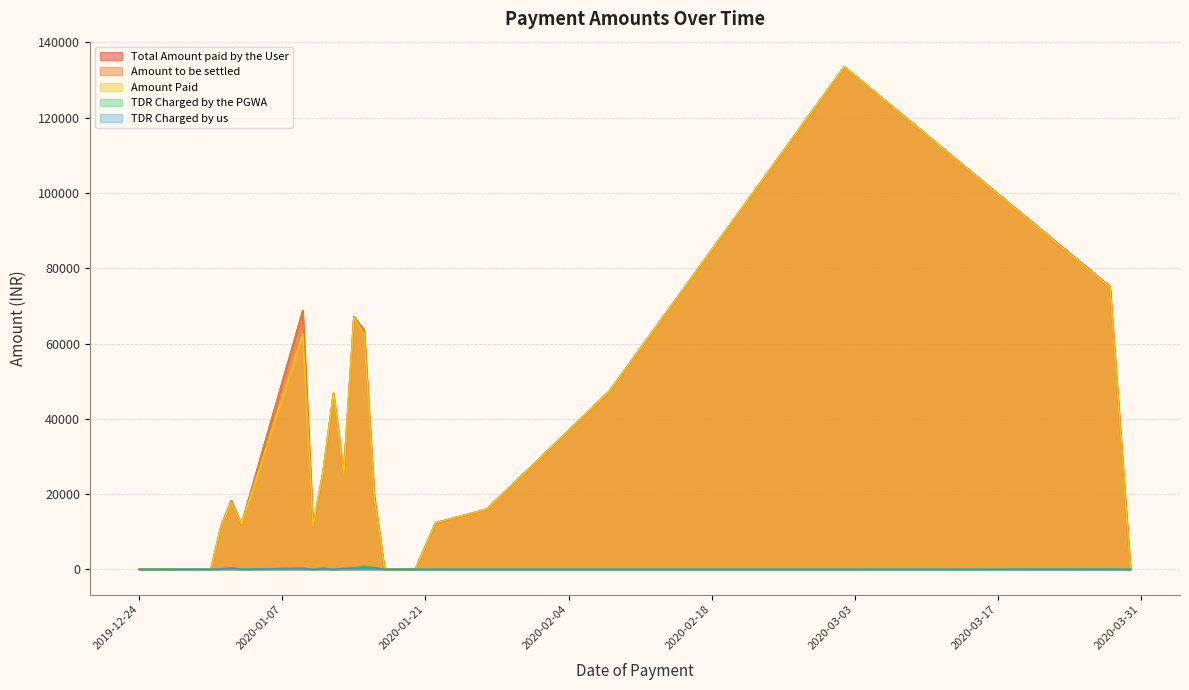

At which label does Amount Paid first exceed 17842?

2020-01-09